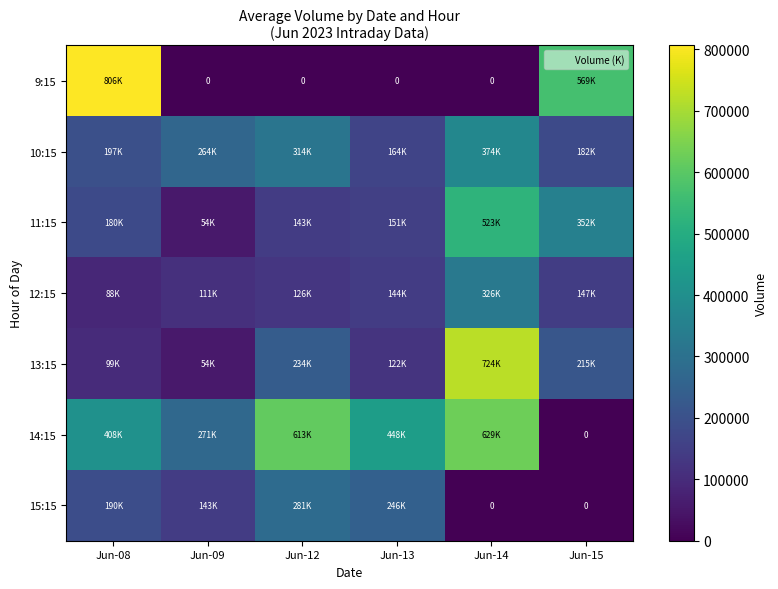

The value of 12:15 at Jun-13 is 212144. True or false?

False